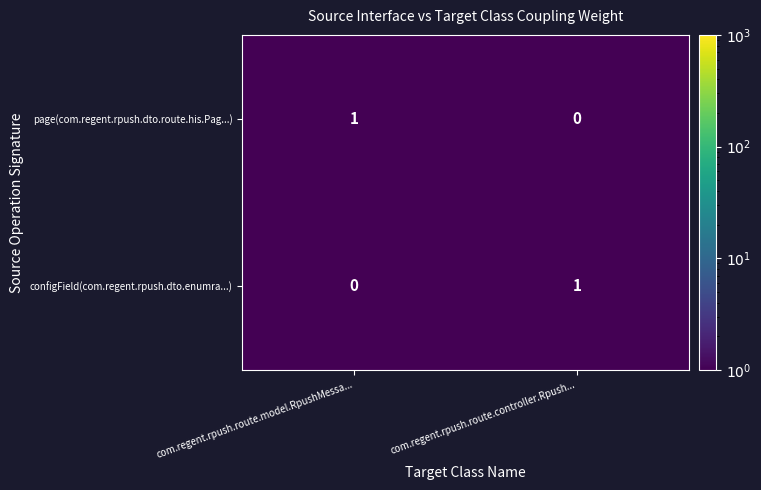

What is the spread (max minus min) of values at com.regent.rpush.route.model.RpushMessa...?

1